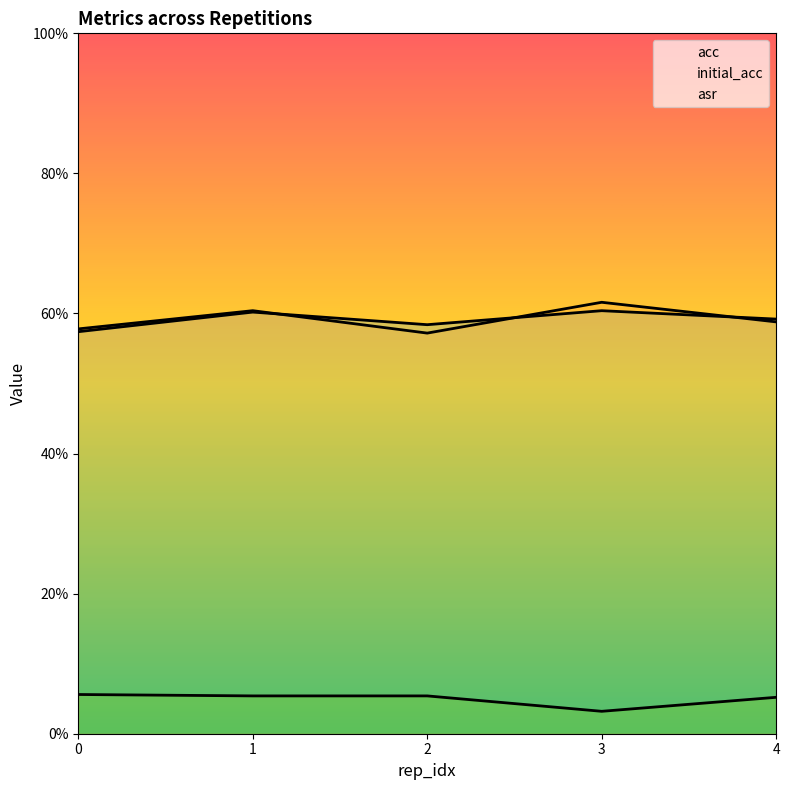

True or false: asr has more than 0 interior local peaks.

False